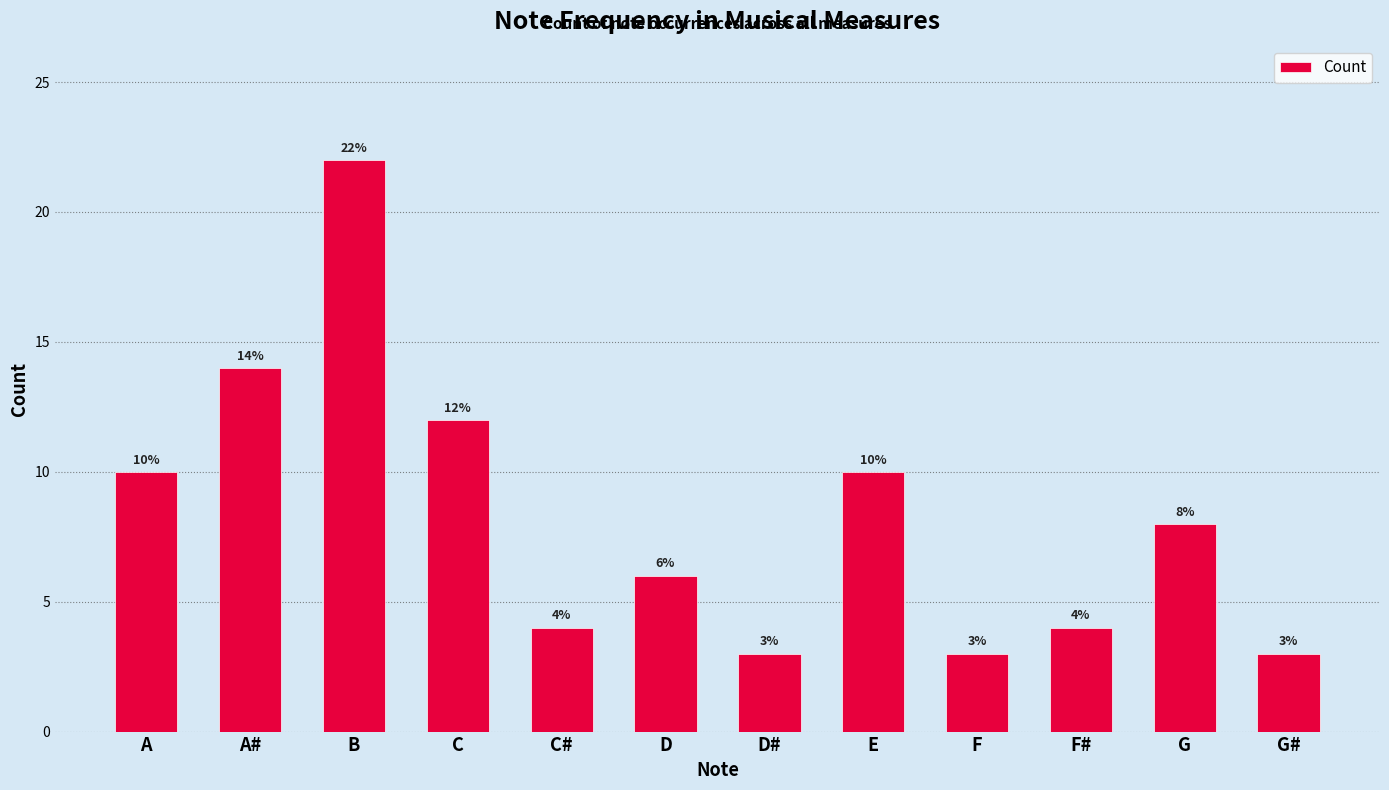

At which label does the data first exceed 8?

A